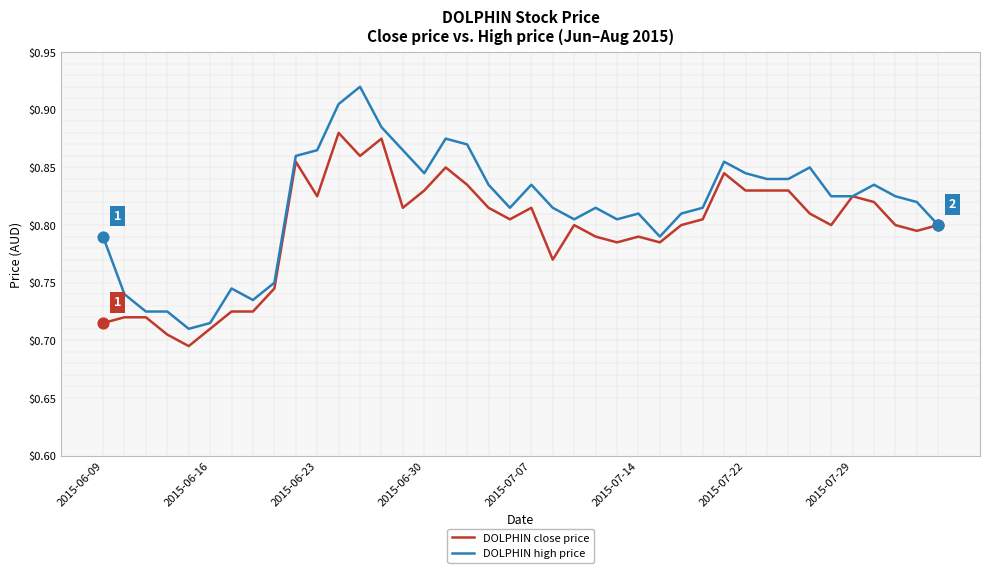

Which series has the largest total across all categories?

DOLPHIN high price